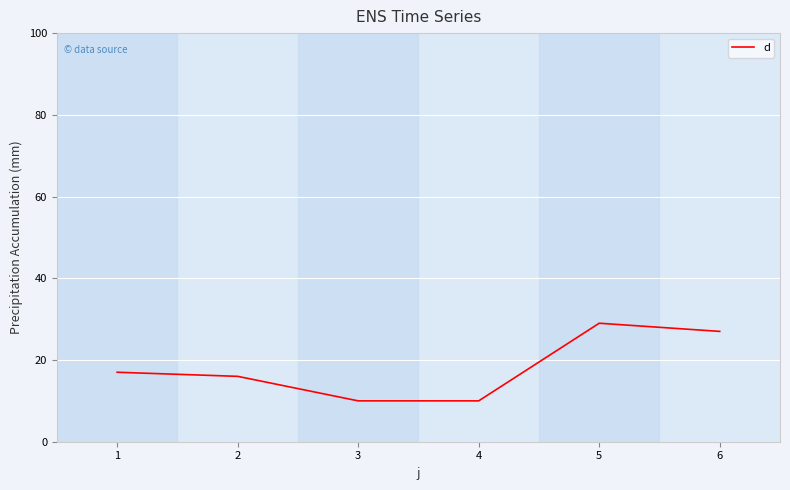

True or false: the data has more than 1 interior local peaks.

False